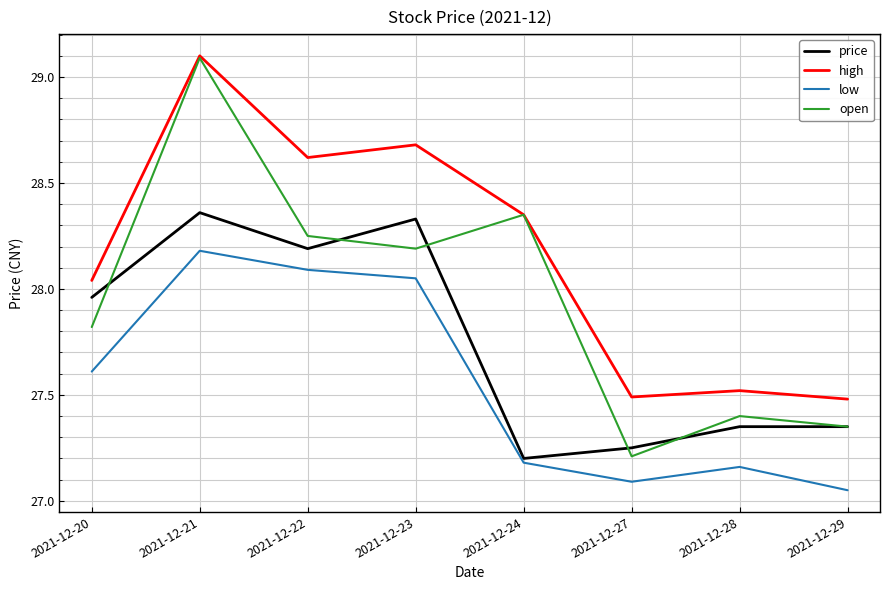

What is the difference between the low values at 2021-12-24 and 2021-12-20?

0.4